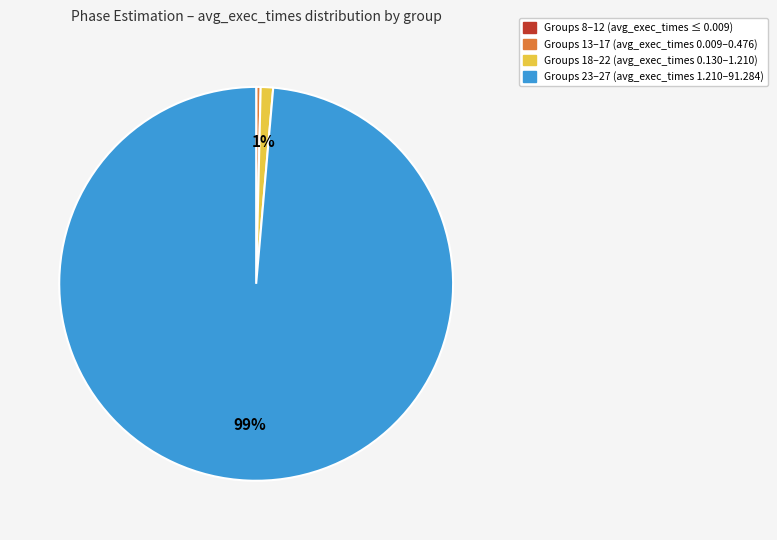

To the nearest percent, what is the difference between the largest and smallest slice percentages?

99%